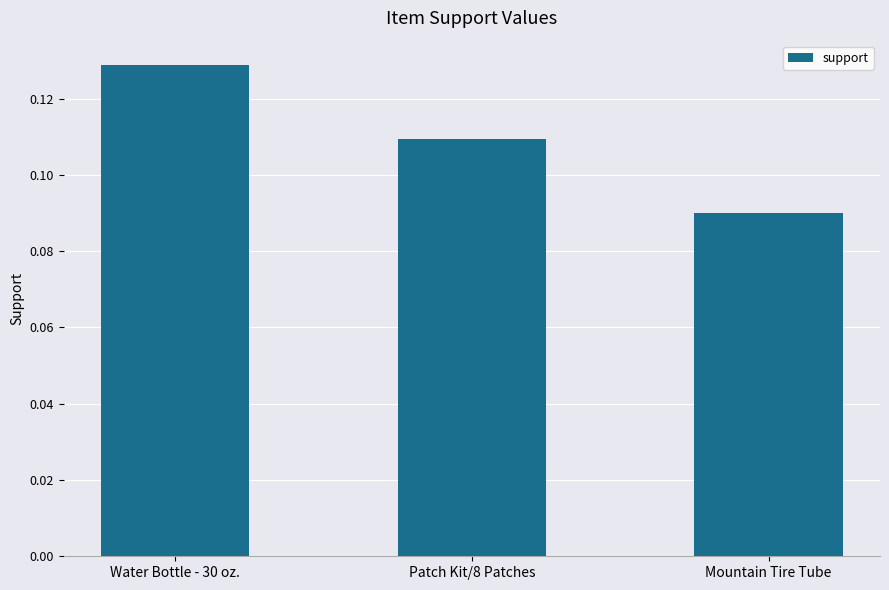

Count the values in the range 0 to 1.

3